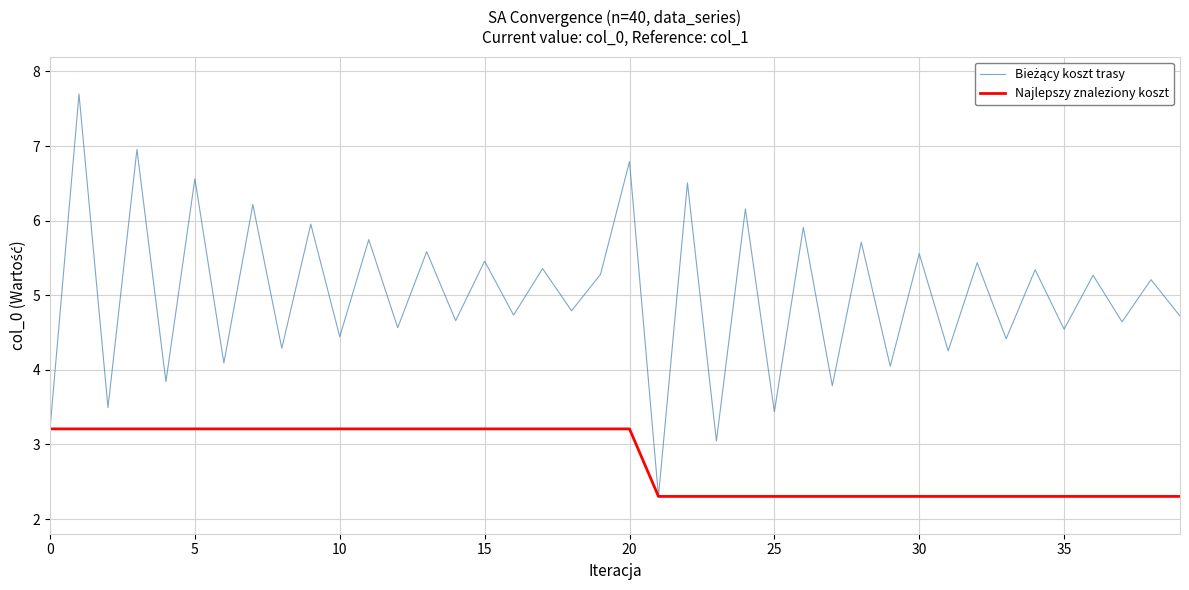

What is the maximum value shown in the chart?

7.7